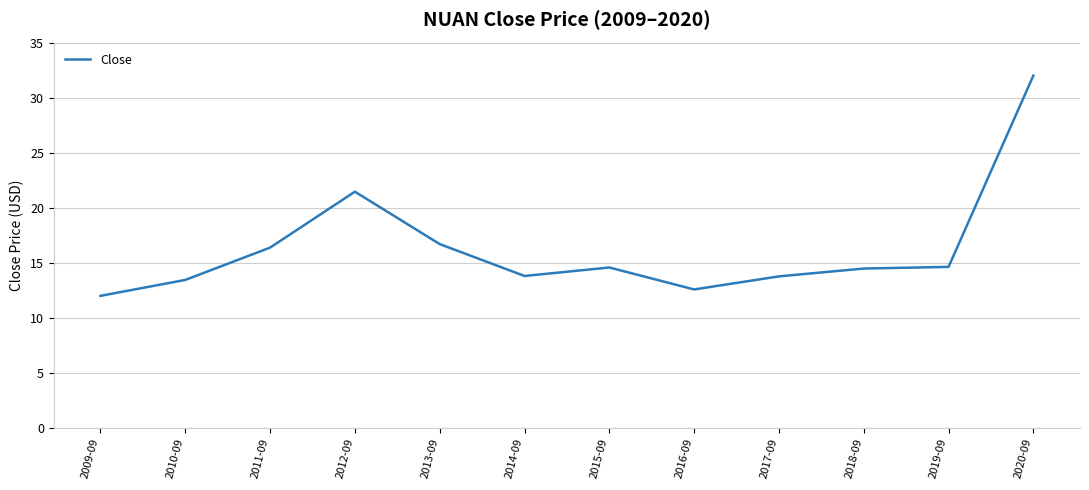

What is the greatest value displayed?

32.0